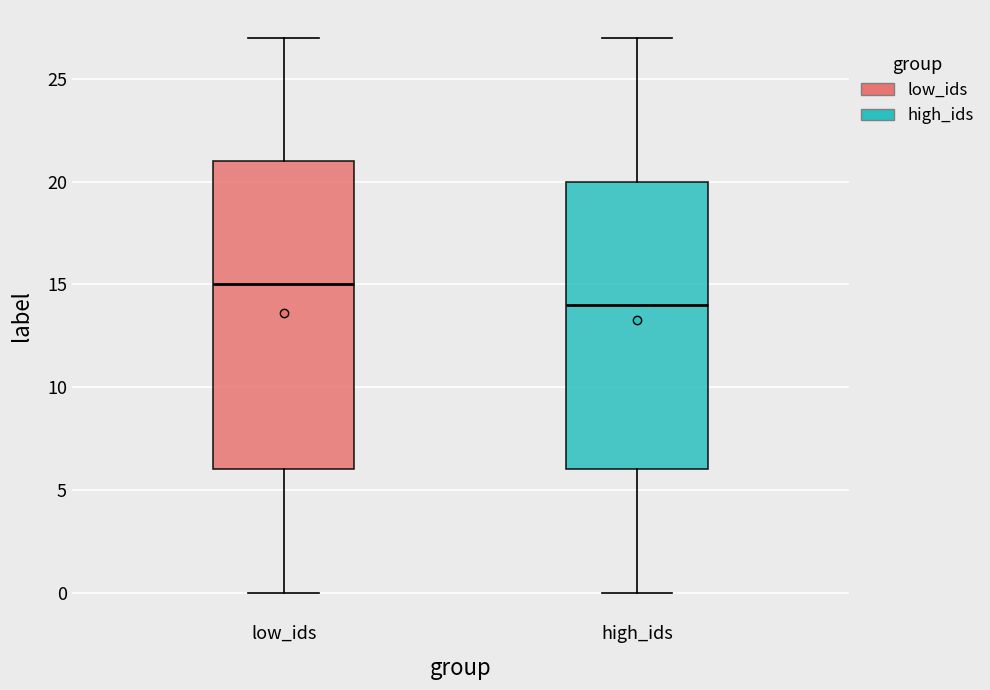

Reading left to right, read every box against the y-axis: the position of its median line, the range the box covers, and the ends of its whiskers. The values are not printed on the chart, so give them approximately, as read against the axis.

low_ids: median 15, box 6 to 21, whiskers 0 to 27
high_ids: median 14, box 6 to 20, whiskers 0 to 27